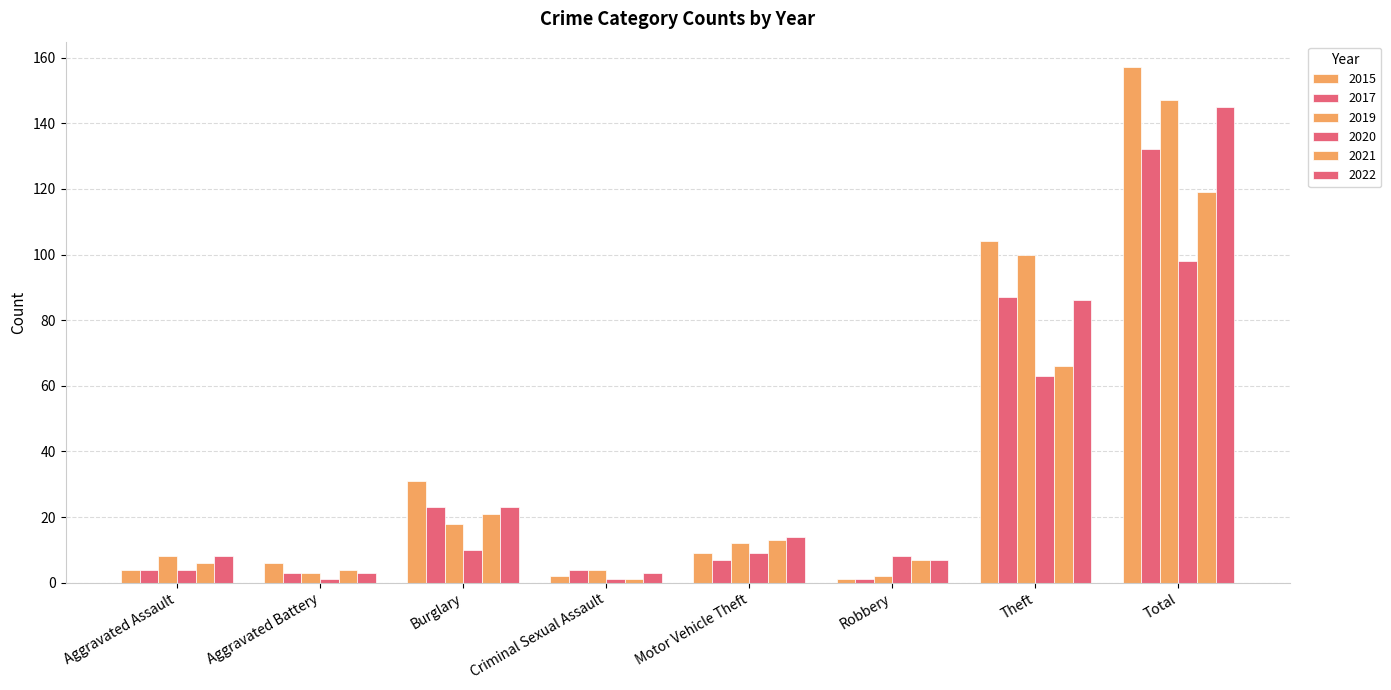

Does the chart contain stacked bars?

No